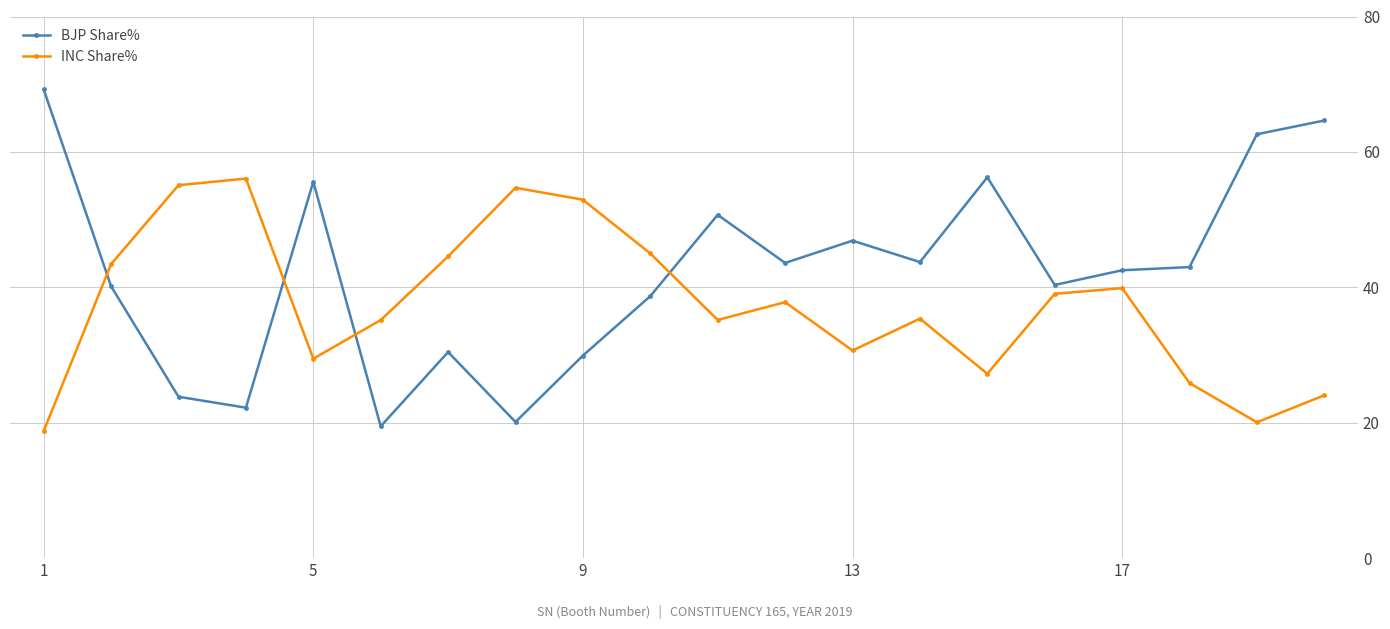

What is the value of the INC Share% point at the 9th from the left?

52.9